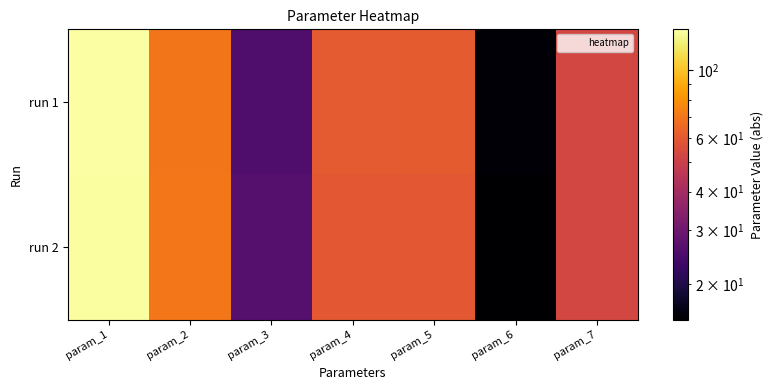

At how many categories does at least one series exceed 133?

1